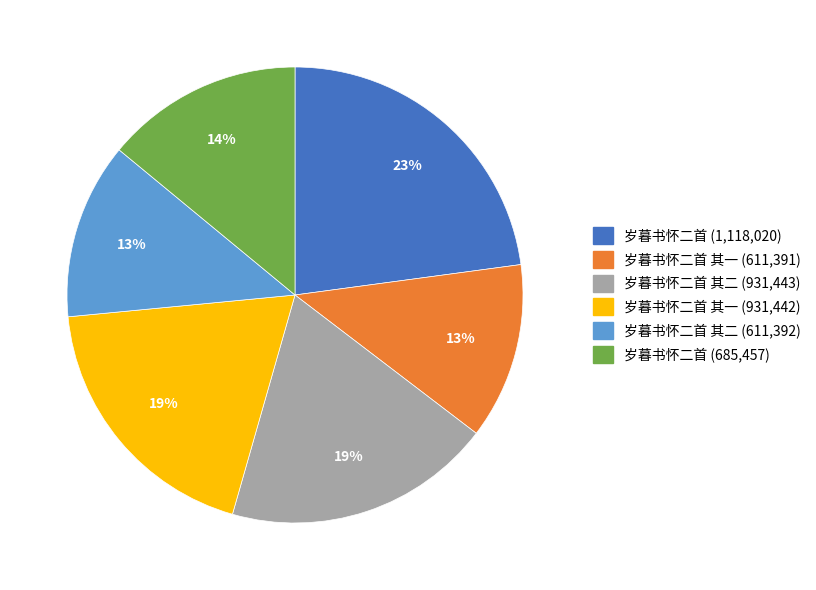

Is there a majority slice in this chart?

No